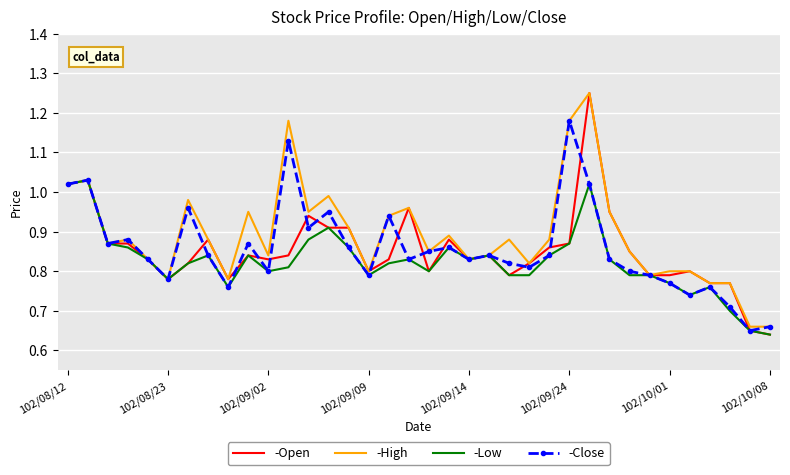

Which series has the largest total across all categories?

-High